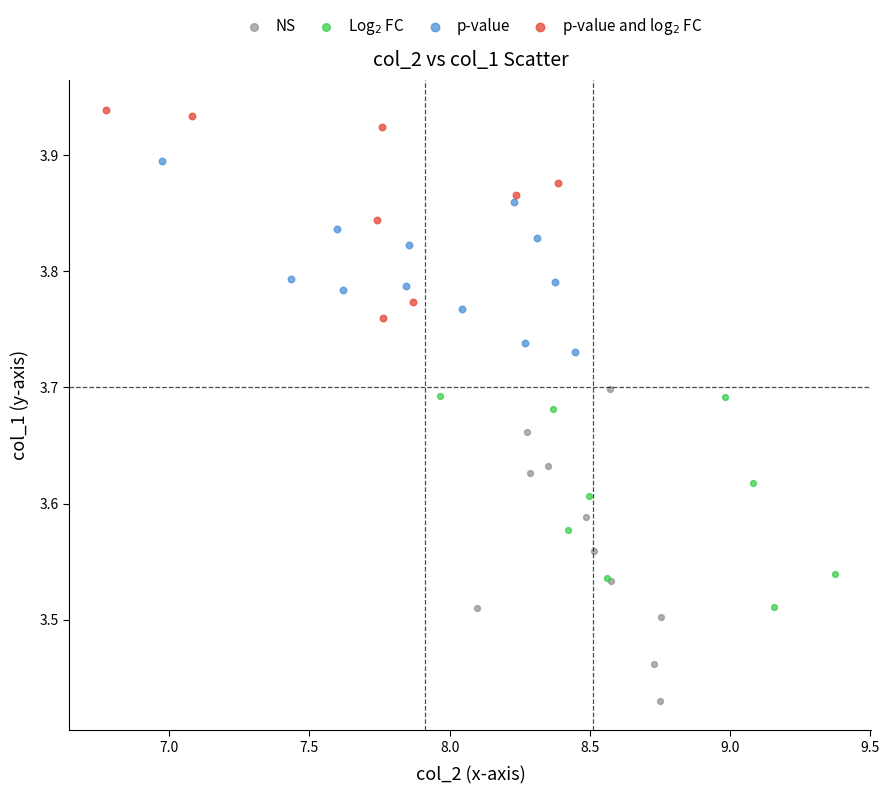

Which series has the widest spread of Y values?

NS